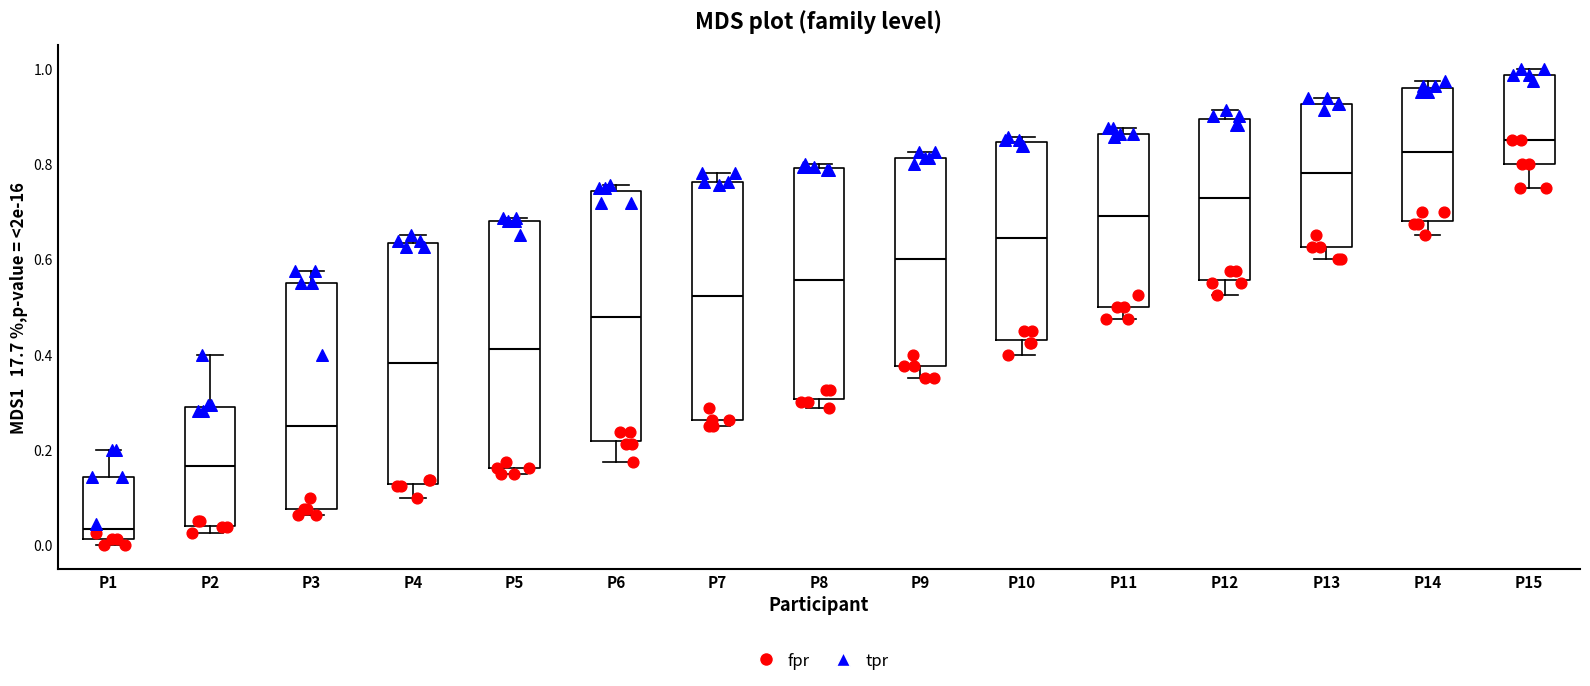

Which box has the highest median line?

P15